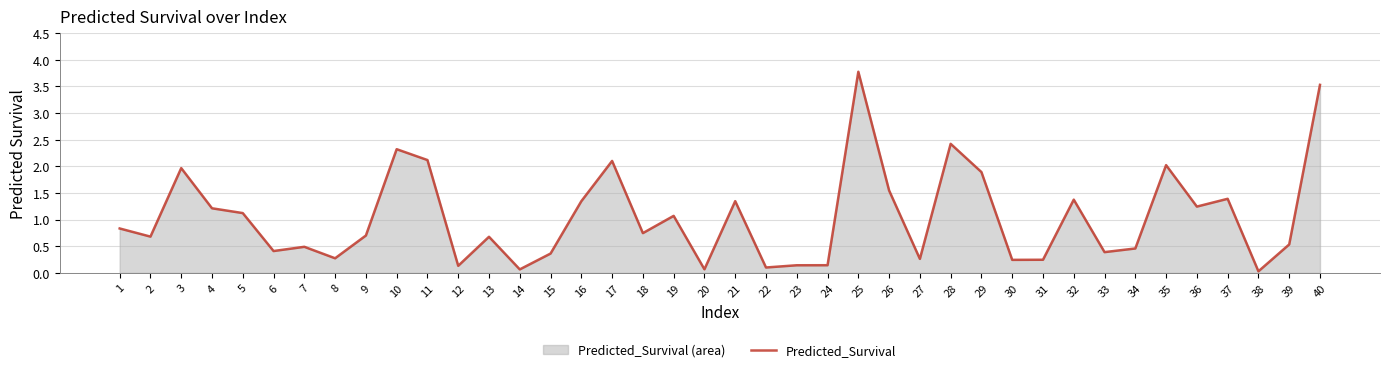

How many points are higher than both their immediate neighbors (excluding endpoints)?

12